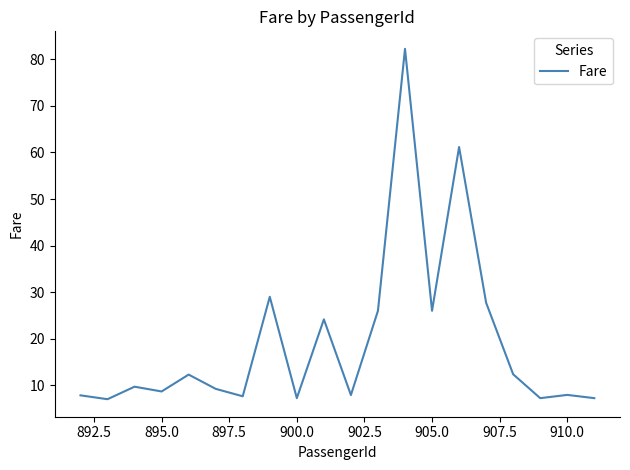

What is the maximum value shown in the chart?

82.3